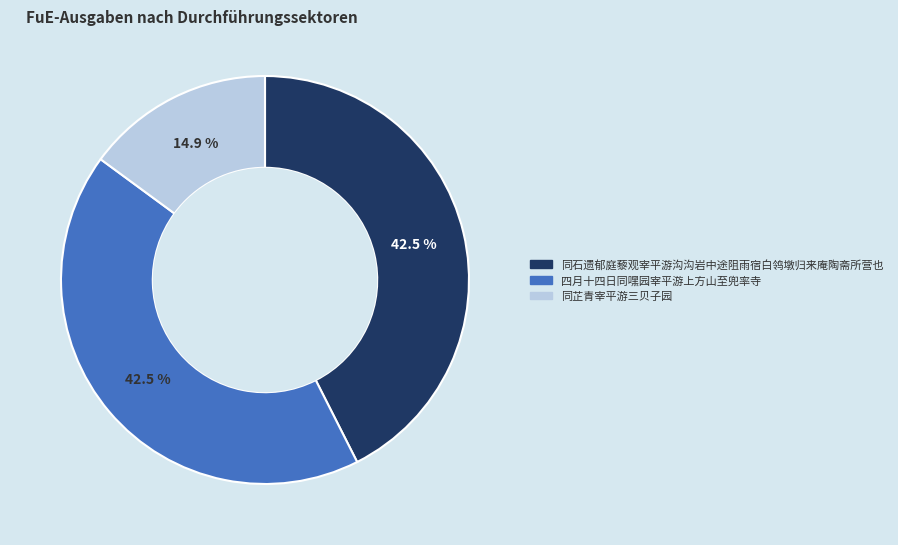

Combined, do 四月十四日同嘿园宰平游上方山至兜率寺 and 同芷青宰平游三贝子园 account for over 50%?

Yes